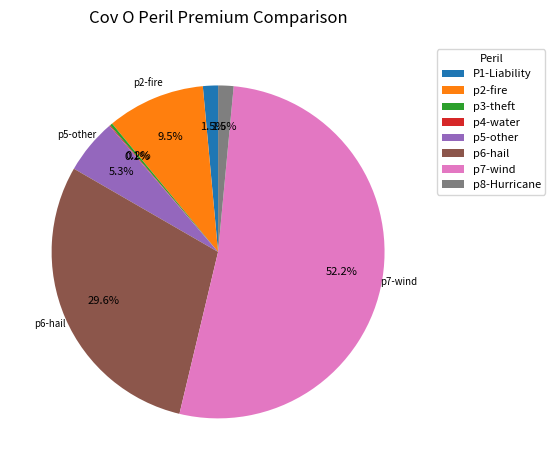

What is the largest slice in the pie chart?

p7-wind